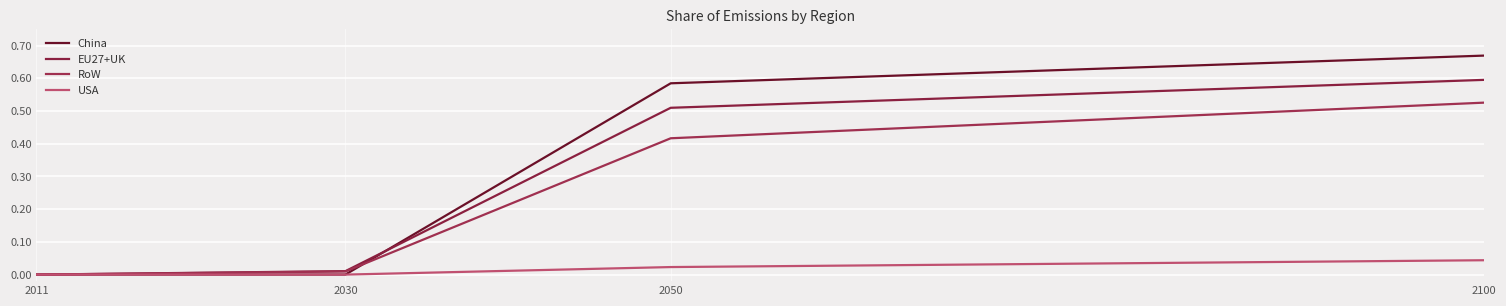

List the series in order of their peak value, lowest first.

USA, RoW, EU27+UK, China